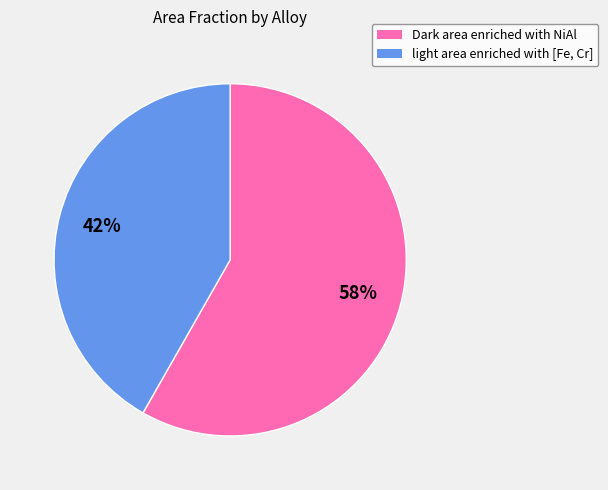

To the nearest percent, what percentage of the pie is Dark area enriched with NiAl?

58%